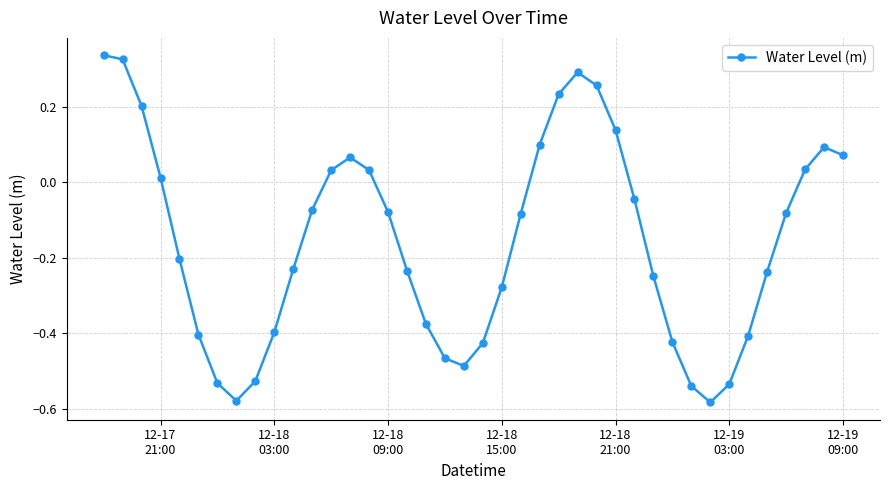

True or false: the data has more than 1 interior local peaks.

True